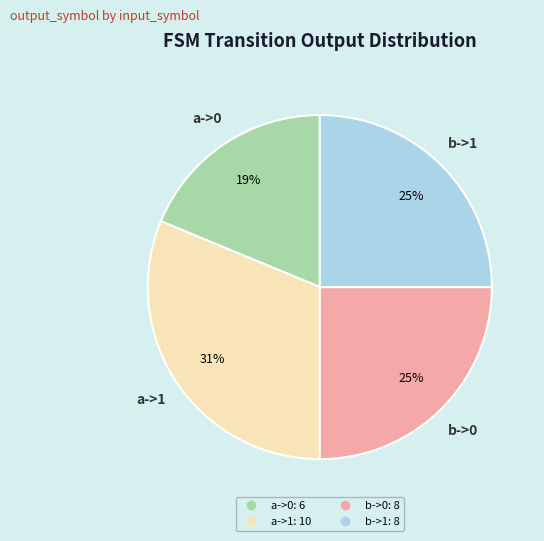

To the nearest percent, what is the difference between the a->0 and a->1 slice percentages?

12%